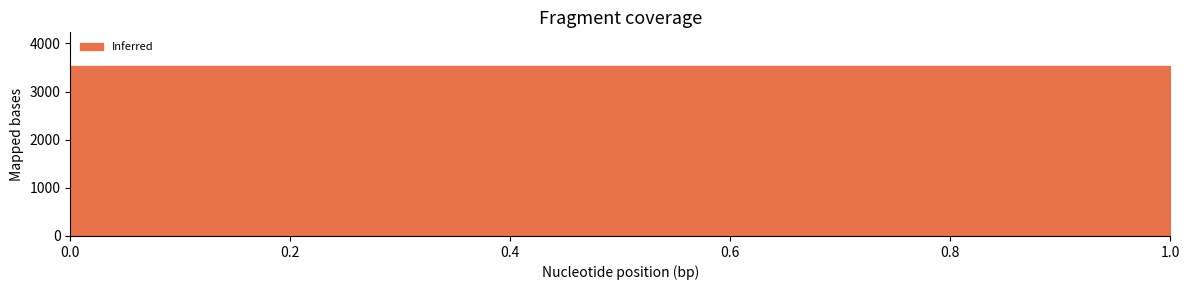

Rank the categories by value from lowest to highest.

1, 0